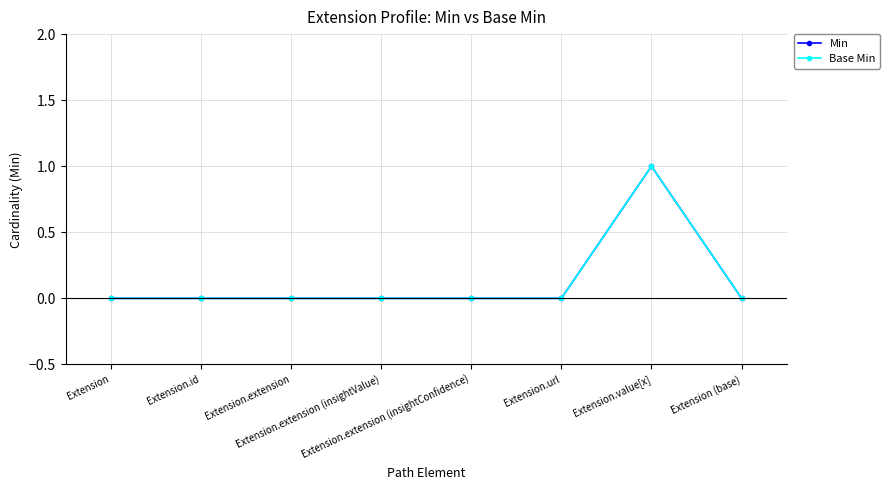

Is this an area chart (filled region under the line)?

No